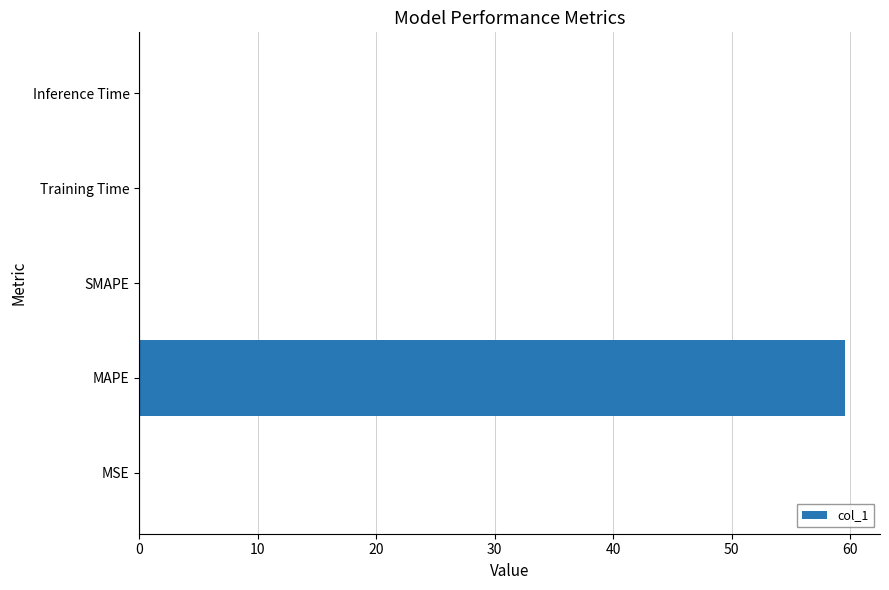

What is the sum of all values?

59.6